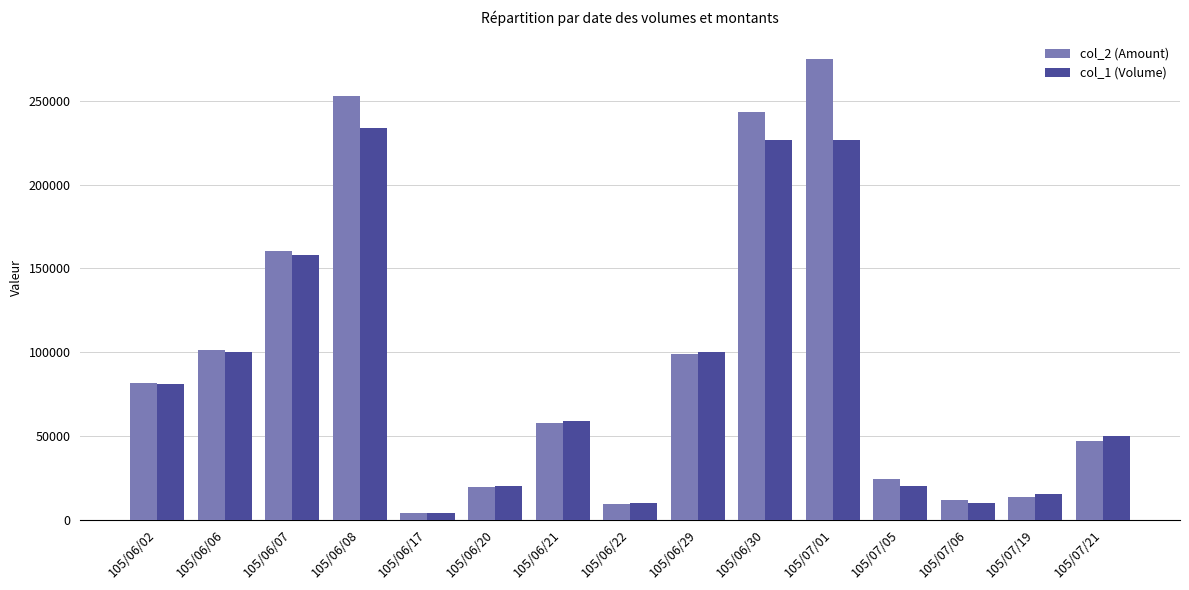

Reading left to right, transcribe all the data shown in this chart.

col_2 (Amount): 105/06/02=81810	105/06/06=101000	105/06/07=160580	105/06/08=252720	105/06/17=3800	105/06/20=19200	105/06/21=57540	105/06/22=9090	105/06/29=99000	105/06/30=243580	105/07/01=274860	105/07/05=24000	105/07/06=11500	105/07/19=13500	105/07/21=47000
col_1 (Volume): 105/06/02=81000	105/06/06=100000	105/06/07=158000	105/06/08=234000	105/06/17=4000	105/06/20=20000	105/06/21=59000	105/06/22=10000	105/06/29=100000	105/06/30=227000	105/07/01=227000	105/07/05=20000	105/07/06=10000	105/07/19=15000	105/07/21=50000